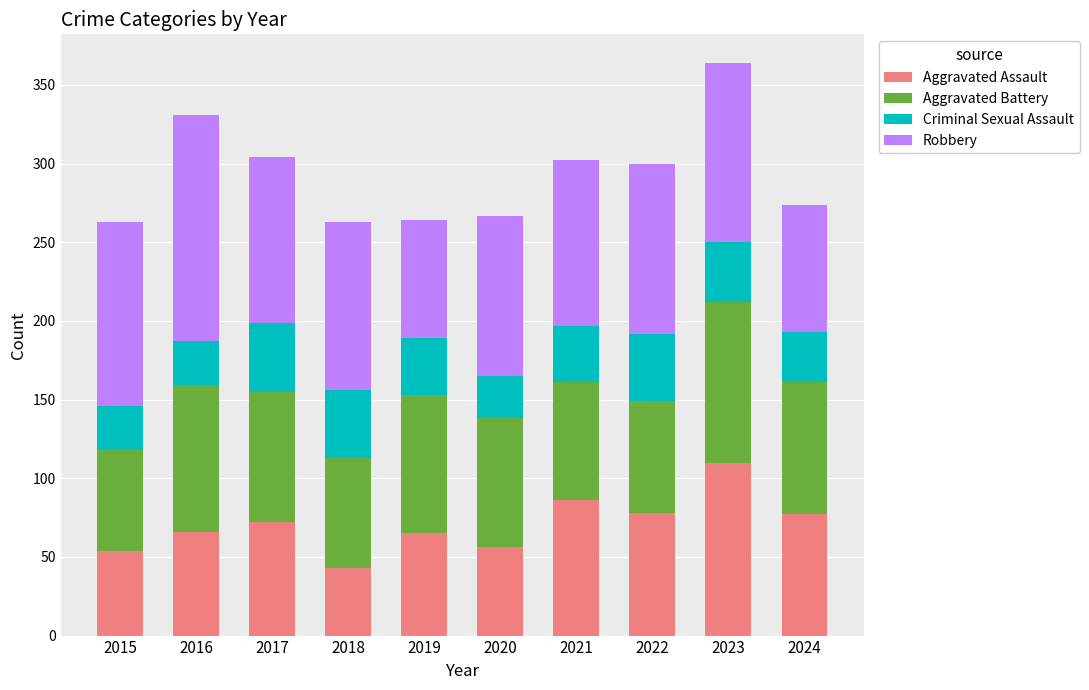

What is the difference between the second highest and minimum values in the Aggravated Assault series?

43